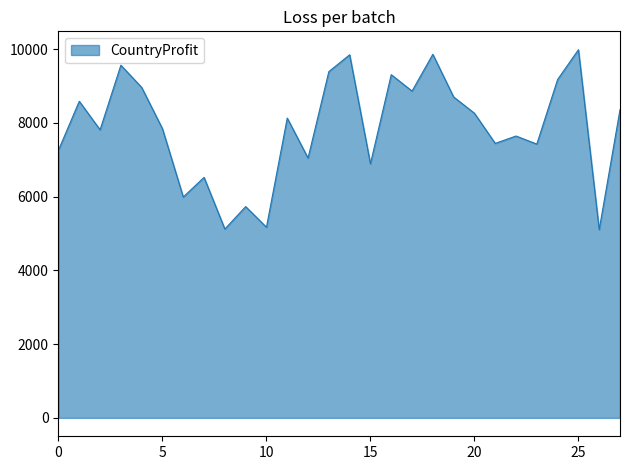

Does the chart have visible grid lines?

No